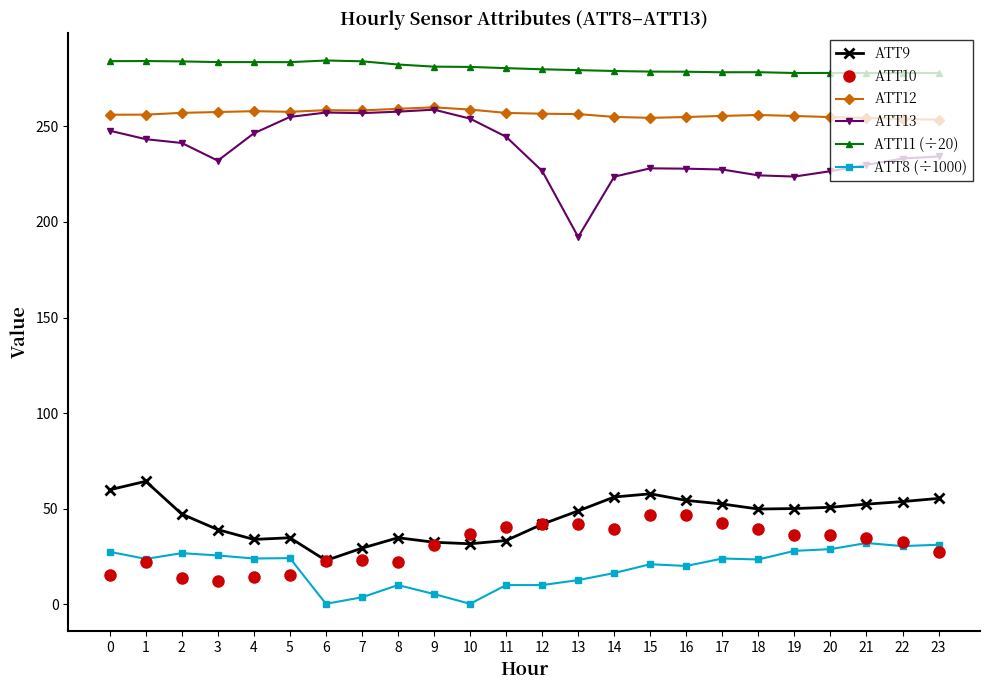

True or false: ATT9 and ATT13 intersect in this chart.

False